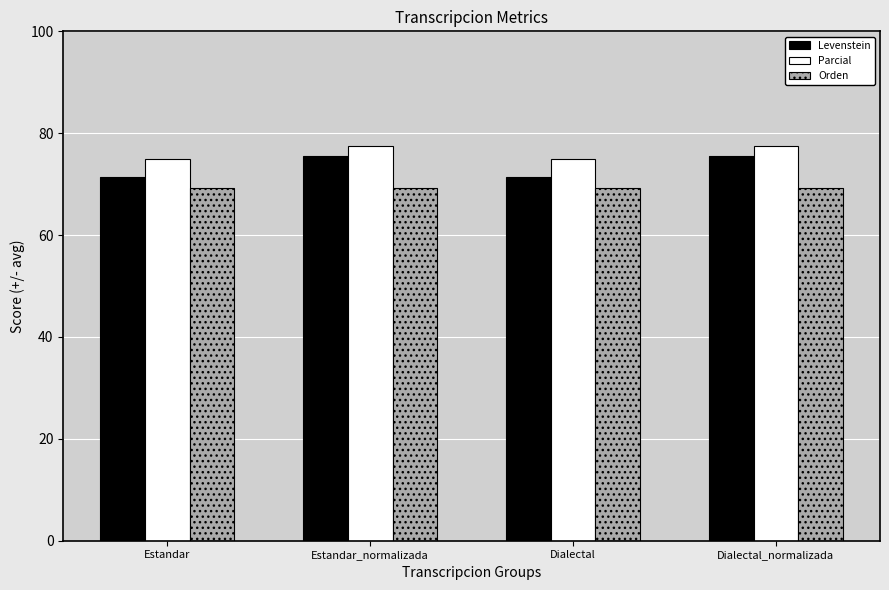

What is the greatest value displayed?

77.6